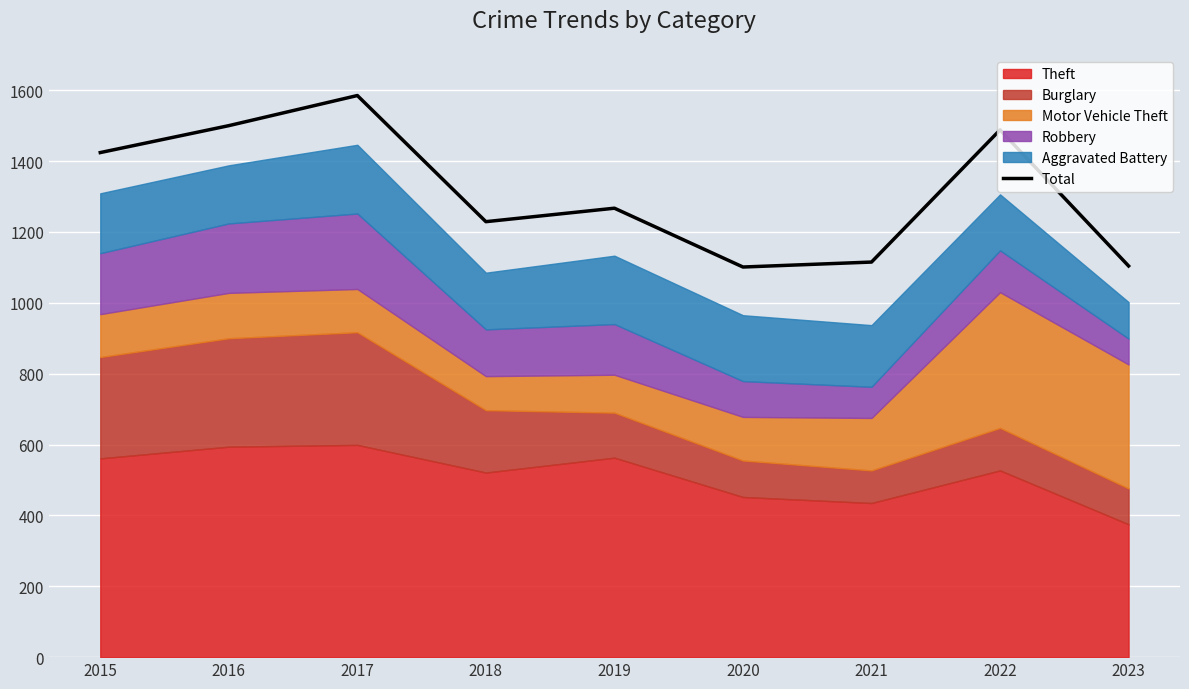

The Total series shows 610 at 2023. True or false?

False